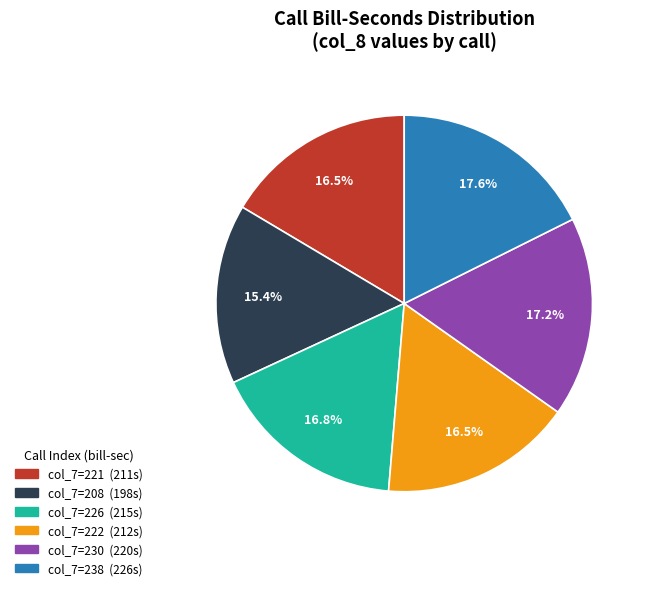

Which category has the smallest portion of the pie?

col_7=208 (198s)